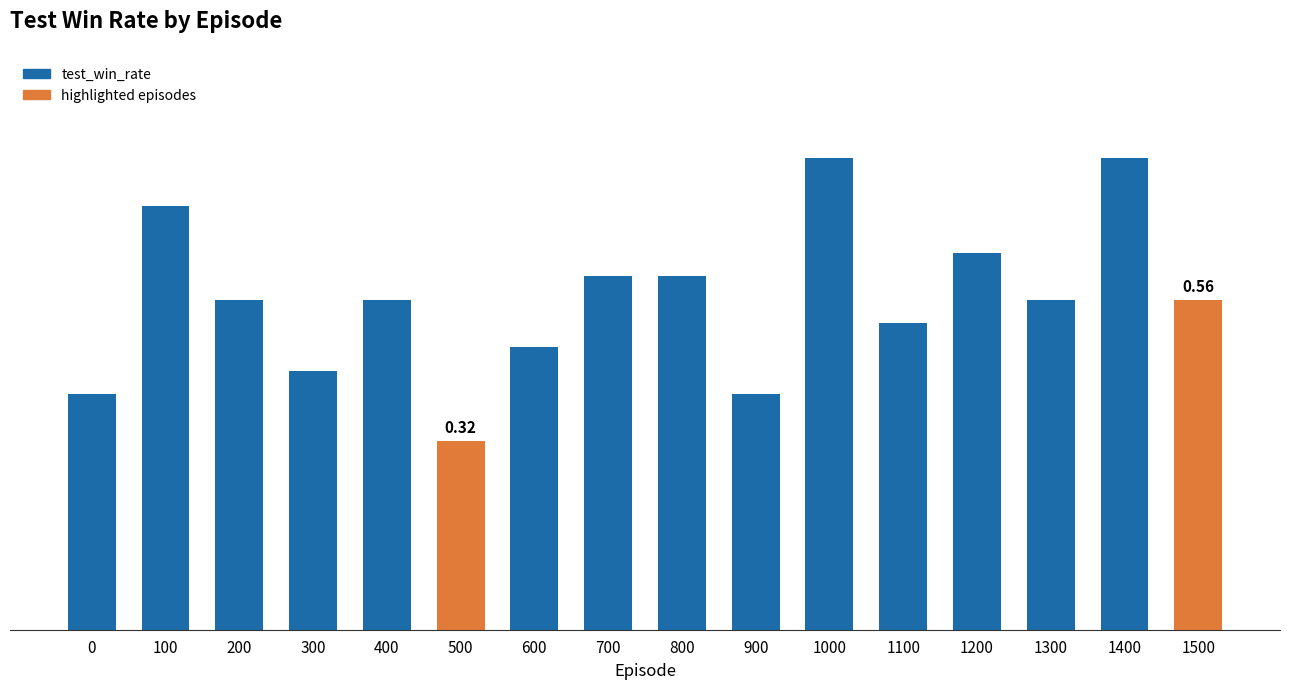

What is the sum of the values at 800 and 900?

1.0